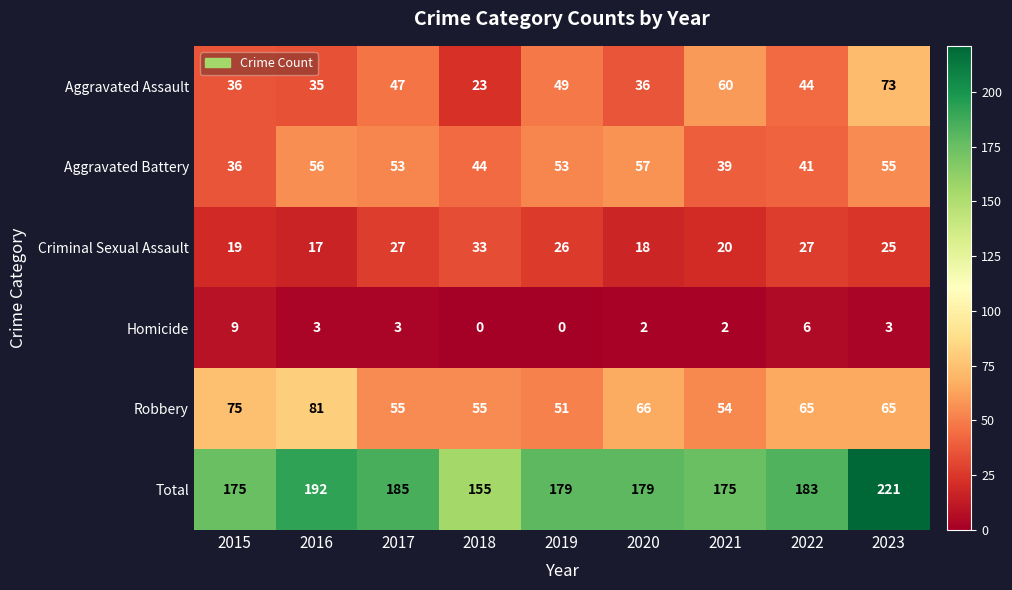

Read the Homicide value at 2023.

3